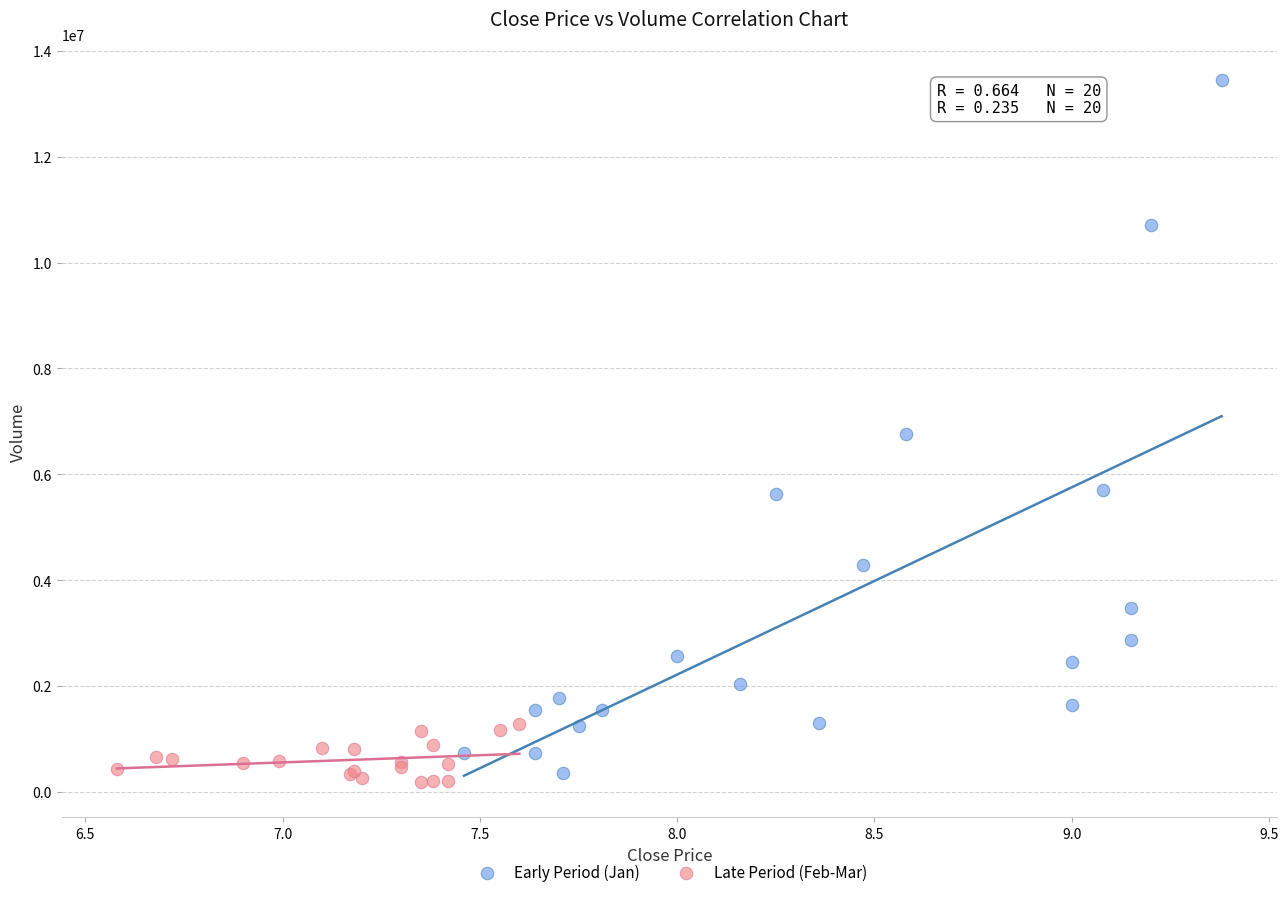

Which series has the largest Y range (max minus min)?

Early Period (Jan)